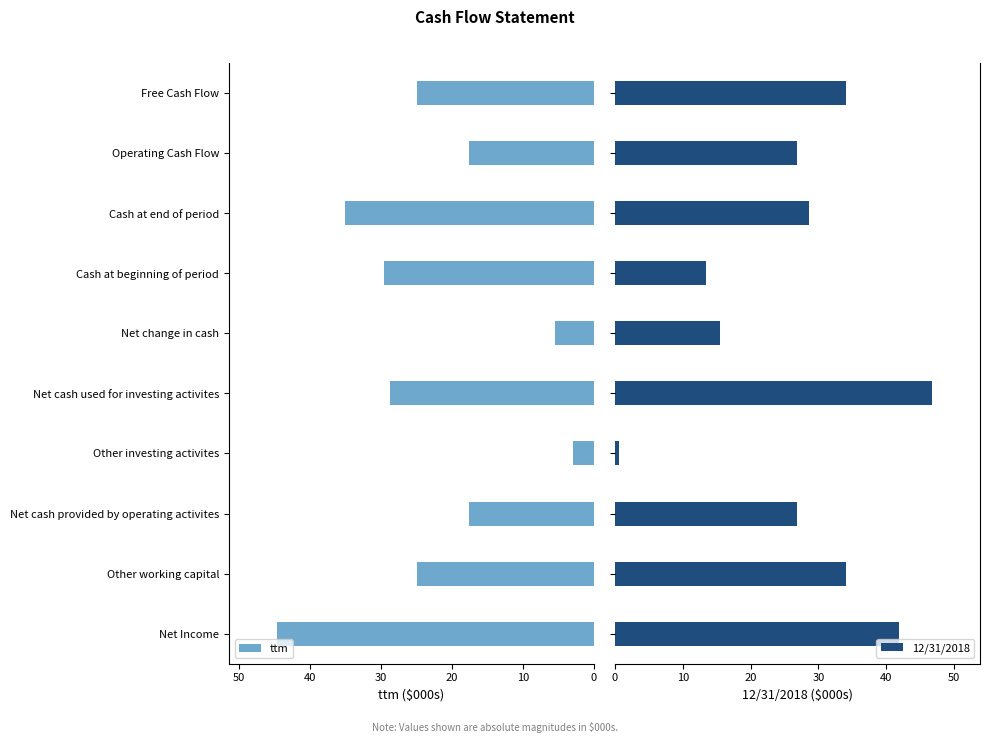

What is the smallest value displayed?

0.6